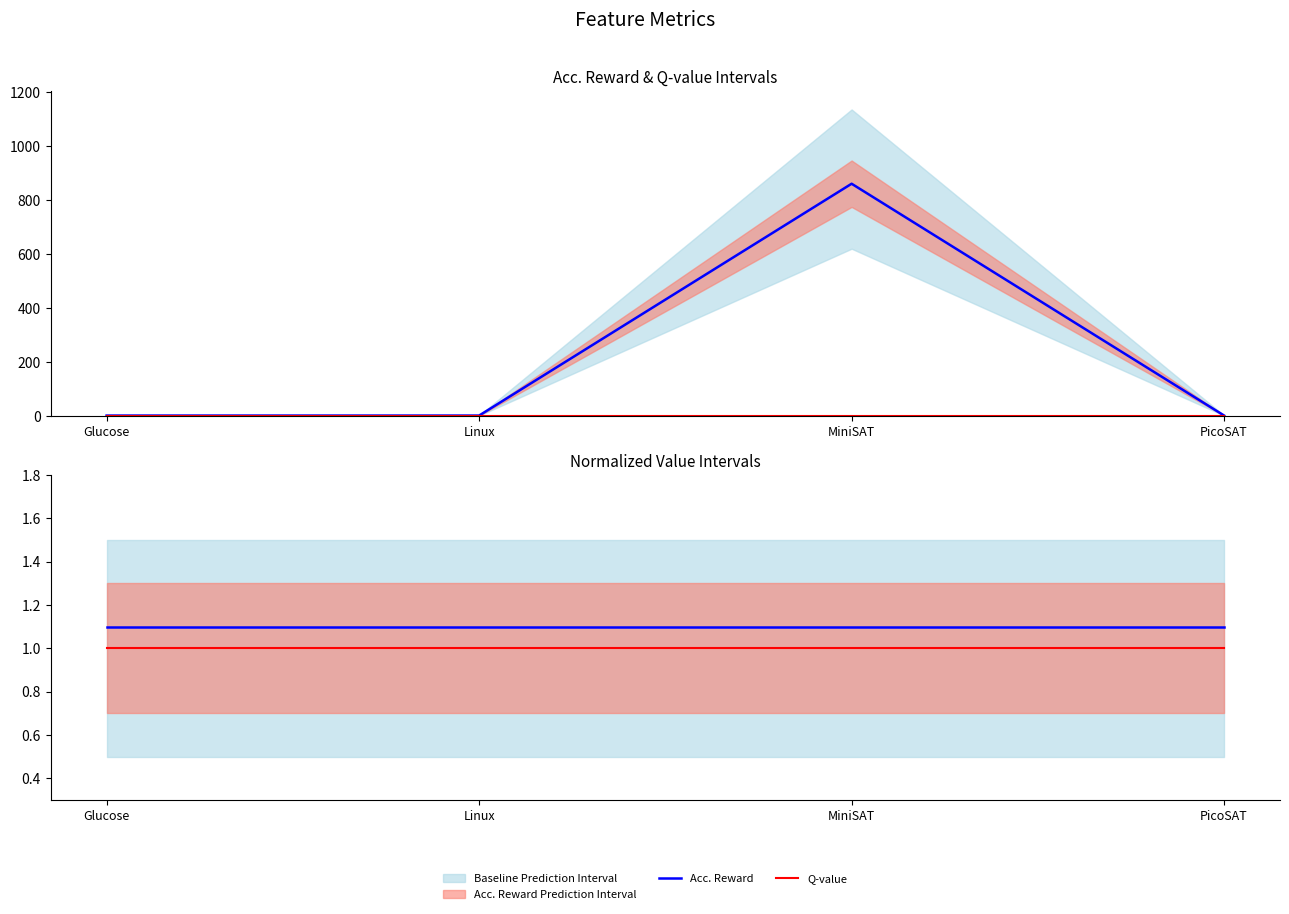

Which series has the largest range (max minus min)?

Acc. Reward